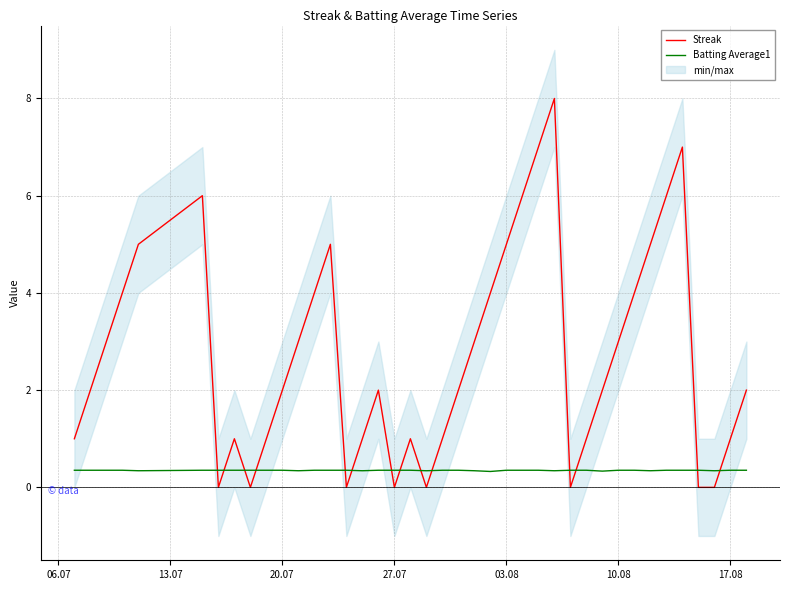

True or false: Streak has more than 2 points higher than both neighbors.

True